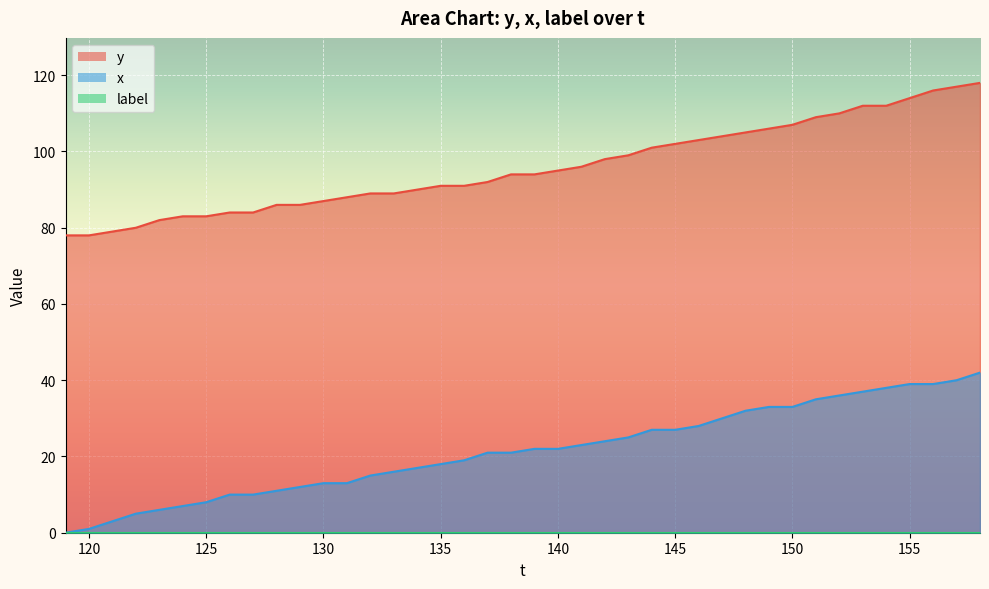

At how many categories does at least one series exceed 63?

40